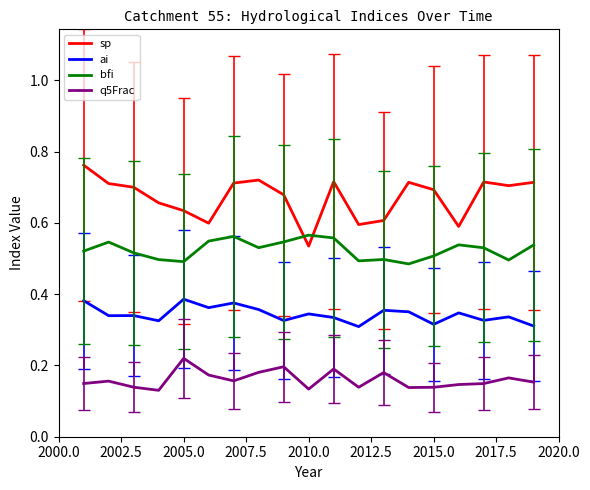

Rank the series by their maximum value, from lowest to highest.

q5Frac, ai, bfi, sp